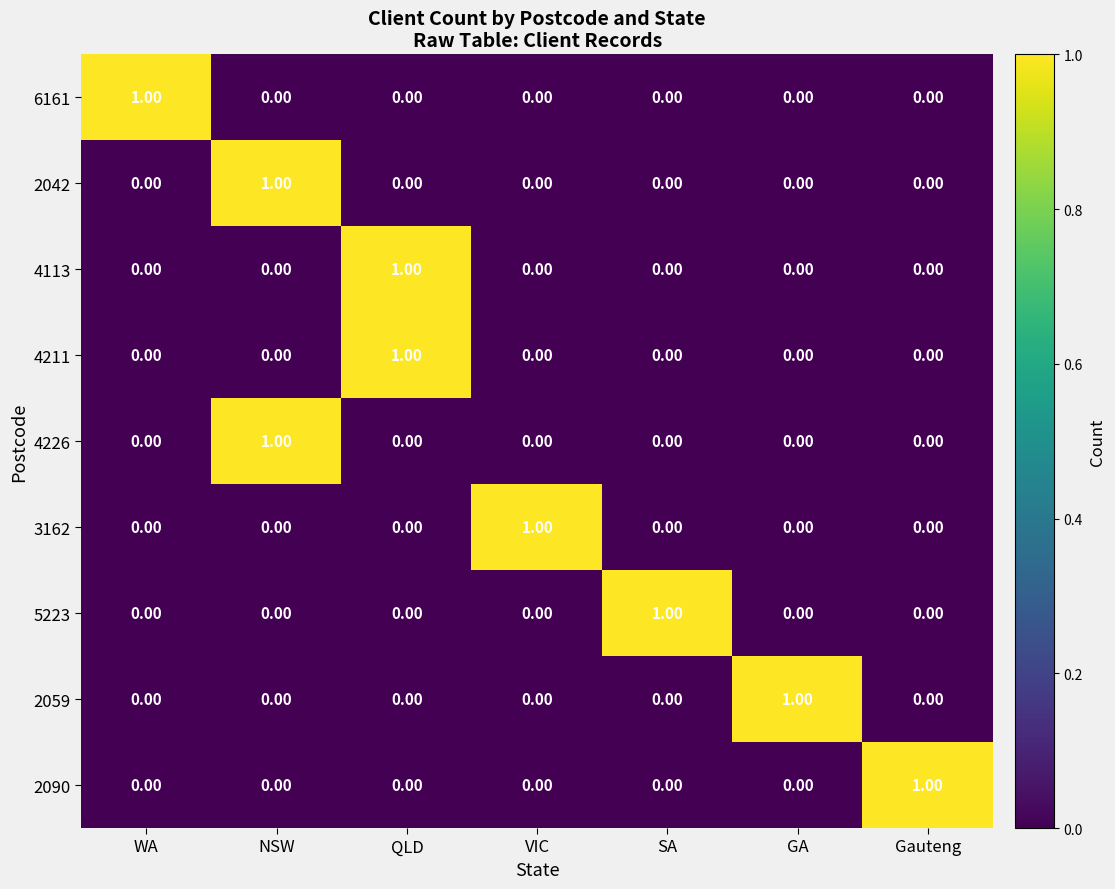

Which category has the highest value in the 5223 series?

SA